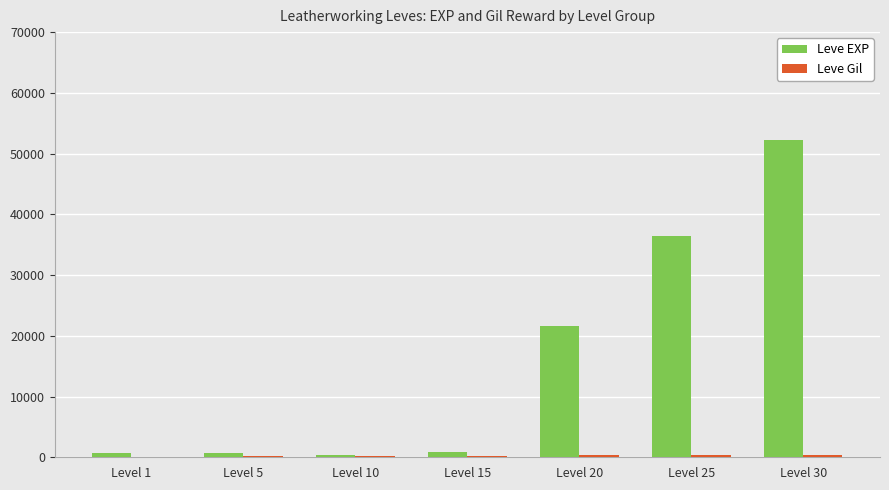

What is the sum of all Leve EXP values?

112840